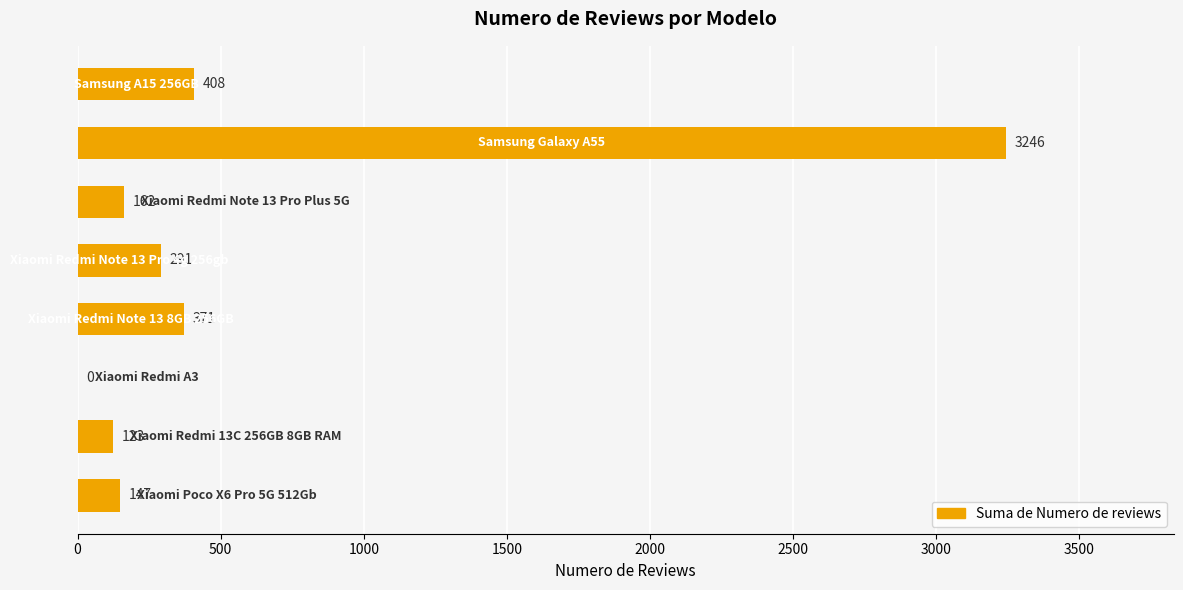

What is the sum of all values?

4748